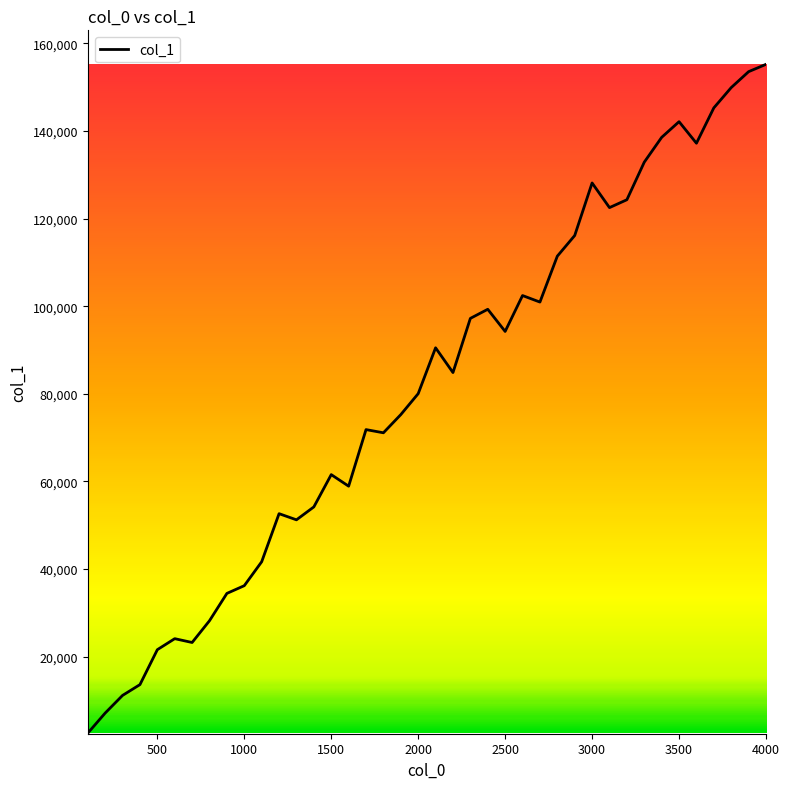

What is the maximum value shown in the chart?

155205